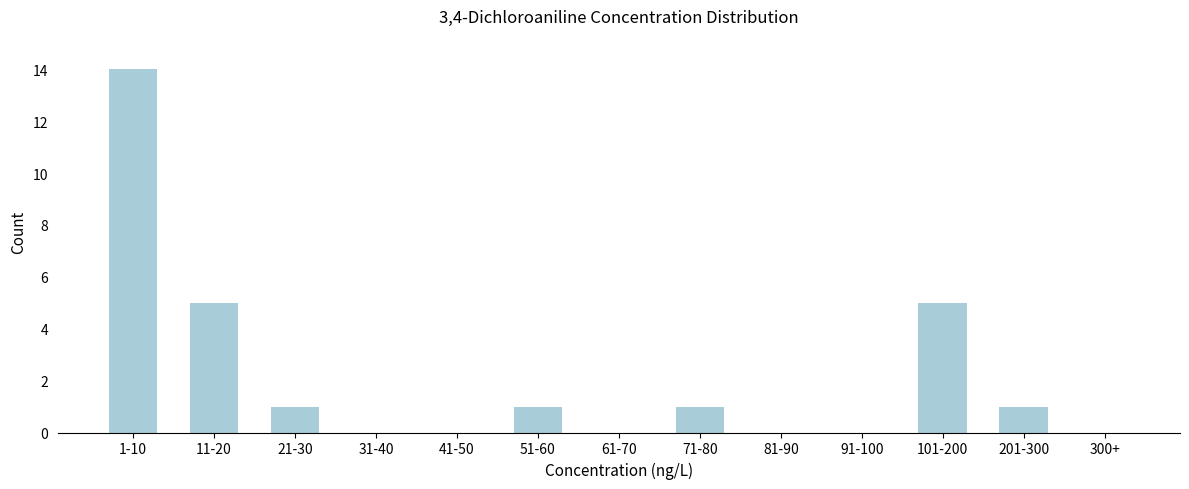

Reading left to right, list all the values displayed in this chart.

1-10=14	11-20=5	21-30=1	31-40=0	41-50=0	51-60=1	61-70=0	71-80=1	81-90=0	91-100=0	101-200=5	201-300=1	300+=0